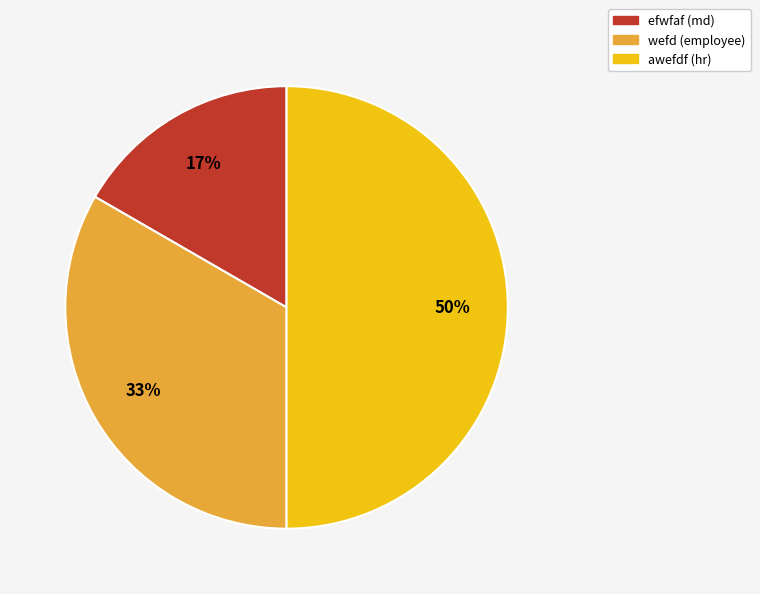

Rank the categories by value from lowest to highest.

efwfaf, wefd, awefdf